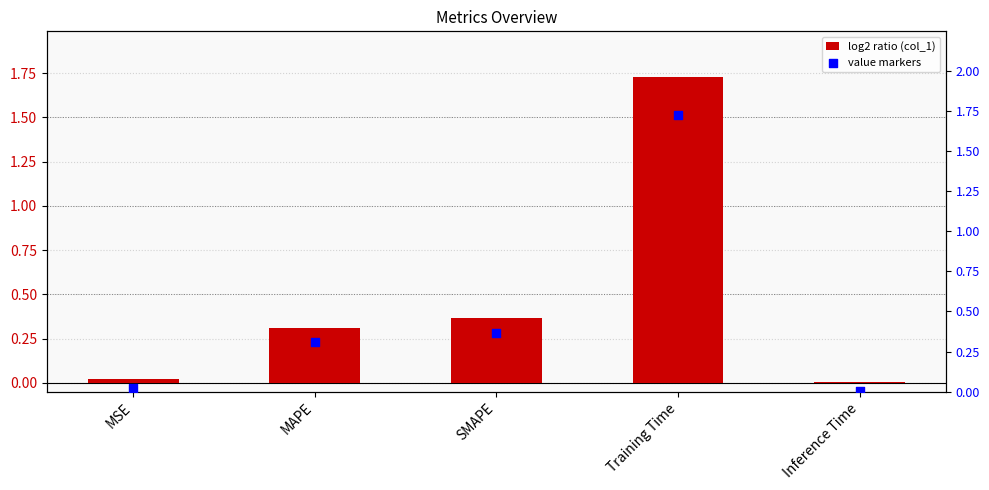

What are all the series names shown in the legend?

col_1, value markers